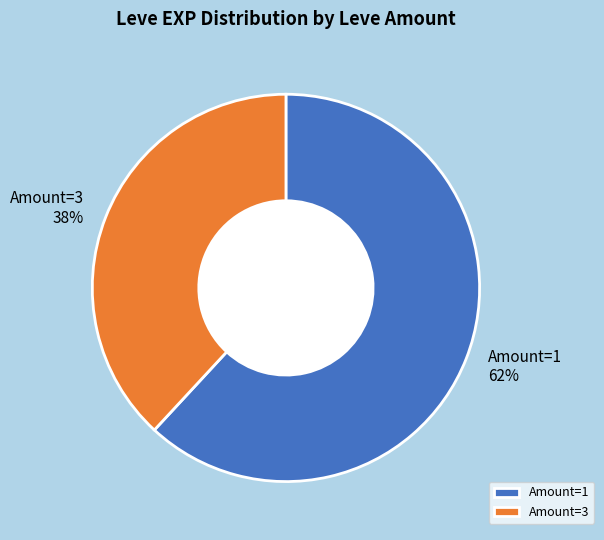

Which category has the smallest portion of the pie?

Amount=3